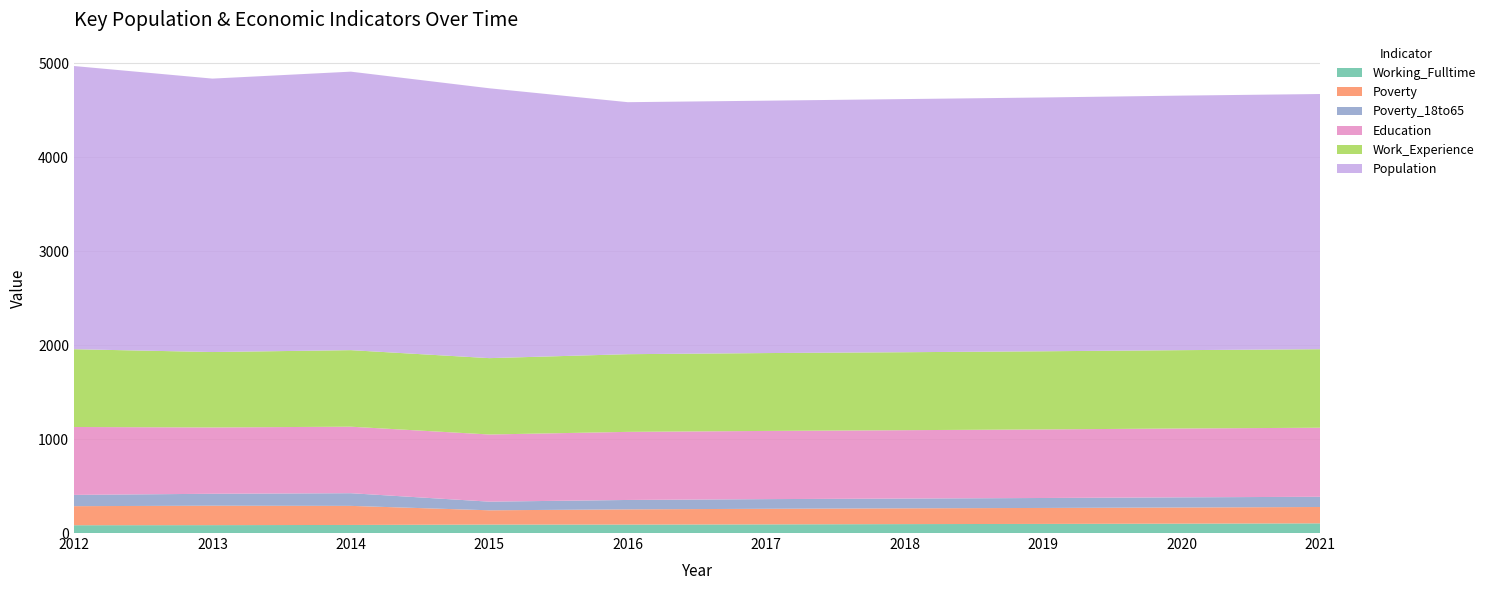

Reading left to right, list all the values displayed in this chart.

Working_Fulltime: 2012=83	2013=84	2014=86	2015=90	2016=90	2017=92	2018=95	2019=97	2020=100	2021=103
Poverty: 2012=203	2013=207	2014=203	2015=152	2016=162	2017=166	2018=168	2019=170	2020=172	2021=174
Education: 2012=723	2013=706	2014=708	2015=715	2016=725	2017=726	2018=728	2019=730	2020=733	2021=735
Work_Experience: 2012=828	2013=803	2014=815	2015=813	2016=827	2017=829	2018=830	2019=832	2020=834	2021=836
Poverty_18to65: 2012=120	2013=127	2014=135	2015=92	2016=100	2017=103	2018=104	2019=106	2020=108	2021=109
Population: 2012=3015	2013=2911	2014=2965	2015=2873	2016=2683	2017=2687	2018=2695	2019=2702	2020=2710	2021=2717